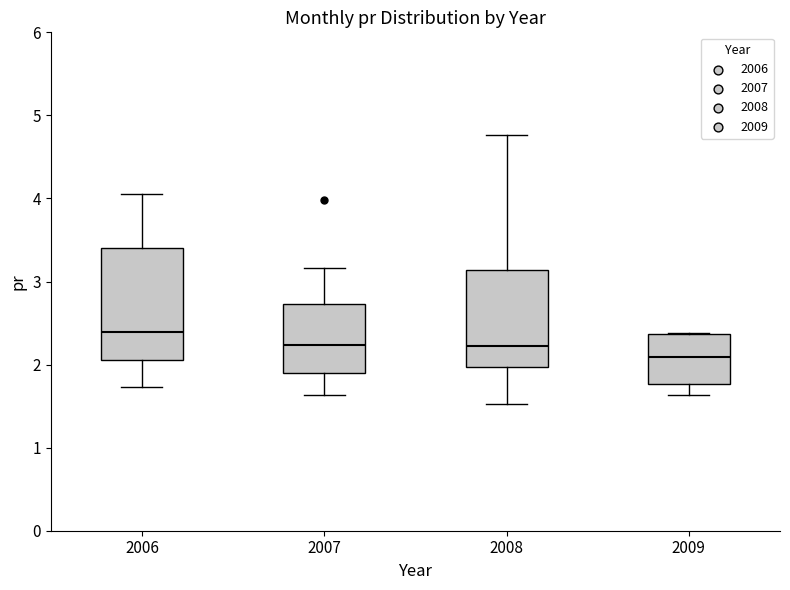

Reading left to right, read every box against the y-axis: the position of its median line, the range the box covers, and the ends of its whiskers. The values are not printed on the chart, so give them approximately, as read against the axis.

2006: median 2.4, box 2.1 to 3.4, whiskers 1.7 to 4.1
2007: median 2.2, box 1.9 to 2.7, whiskers 1.6 to 3.2
2008: median 2.2, box 2.0 to 3.1, whiskers 1.5 to 4.8
2009: median 2.1, box 1.8 to 2.4, whiskers 1.6 to 2.4